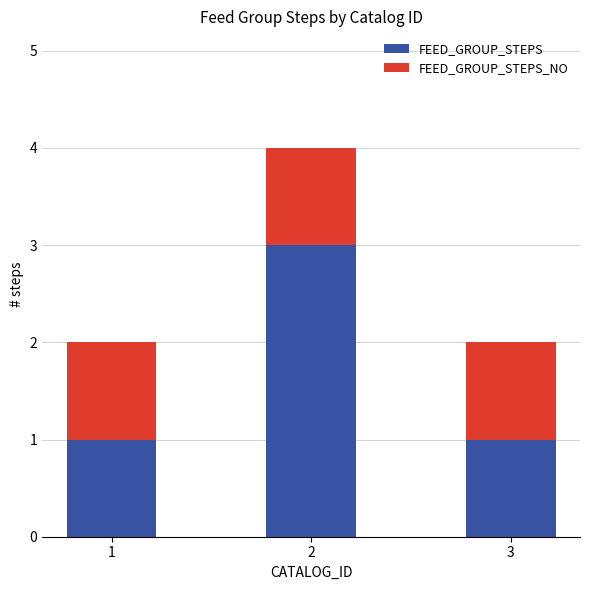

How many bars are there in total?

3